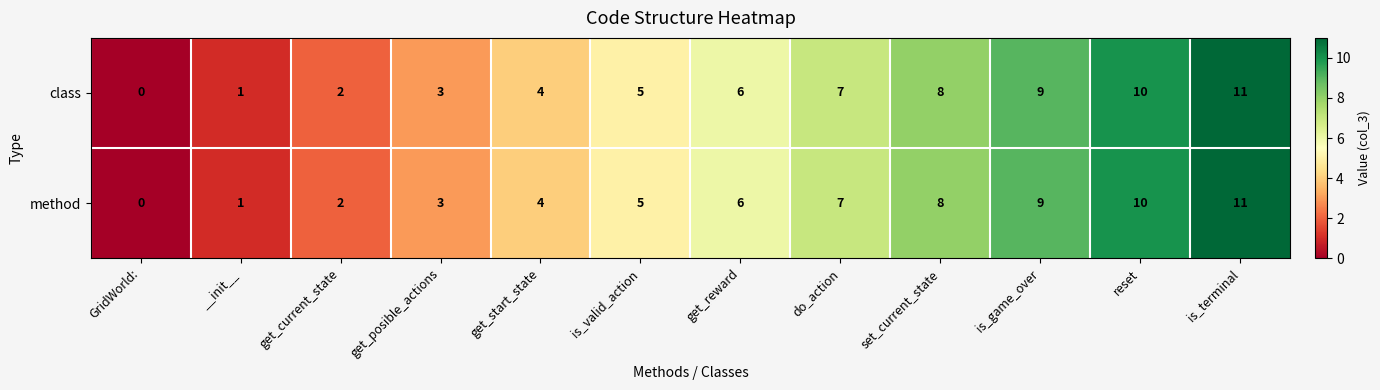

Which label corresponds to the largest value in the chart?

is_terminal